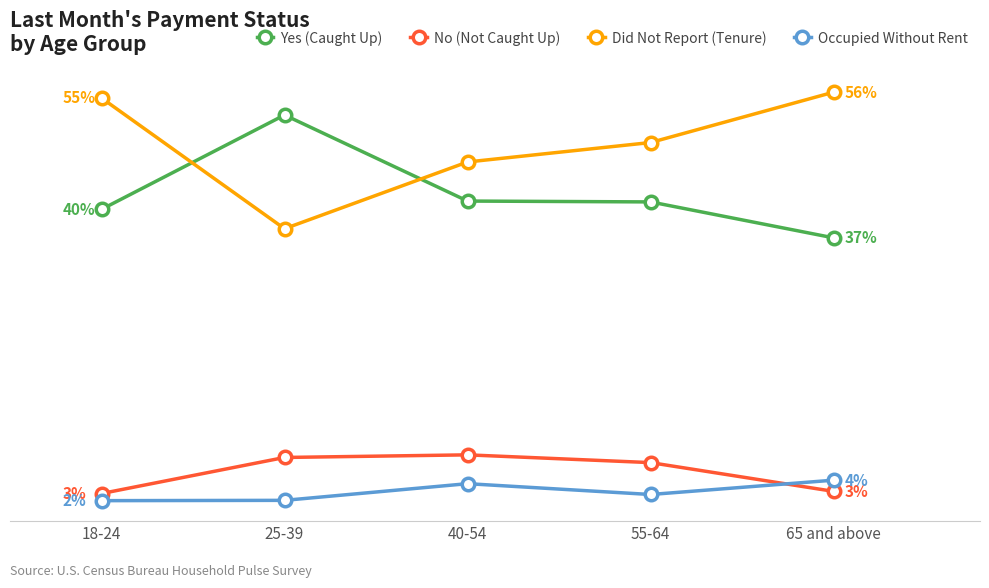

Which series changed the most between 25-39 and 65 and above?

Did Not Report (Tenure)